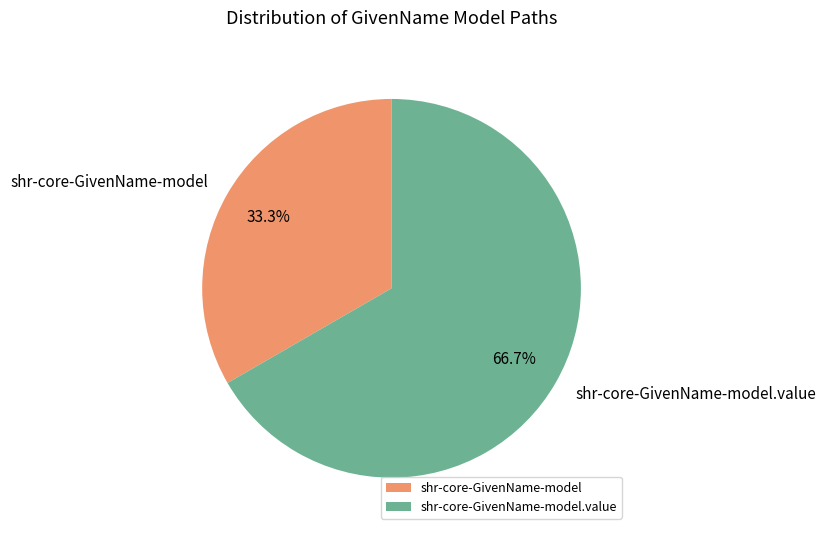

Rank the categories by value from lowest to highest.

shr-core-GivenName-model, shr-core-GivenName-model.value